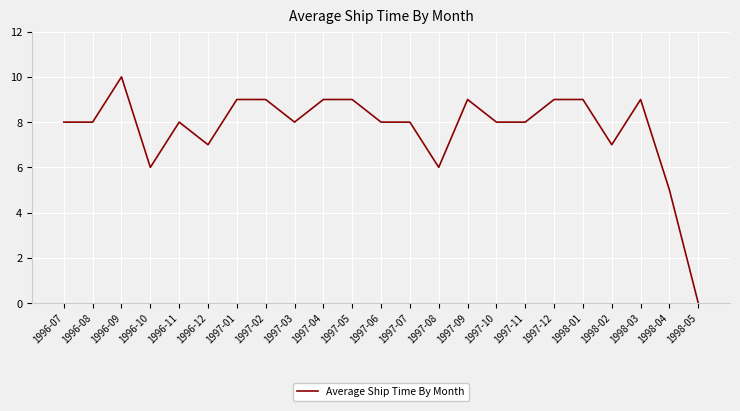

How many values are between 7 and 9?

18